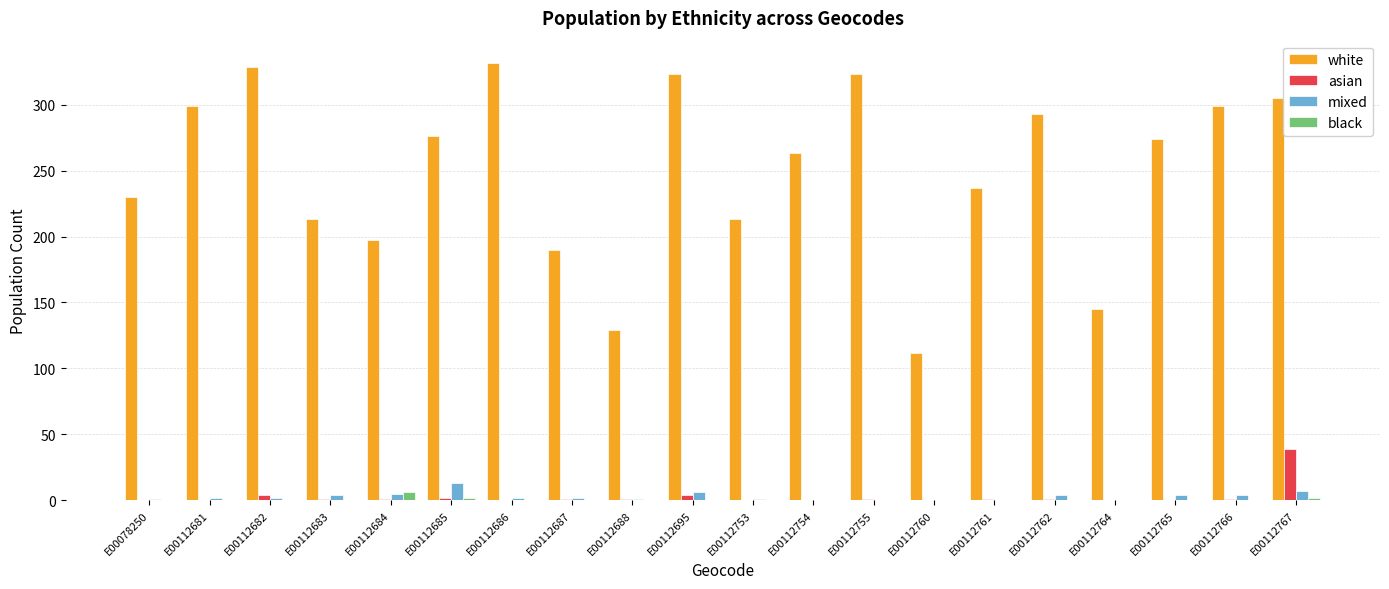

The white series shows 332 at E00112686. True or false?

True